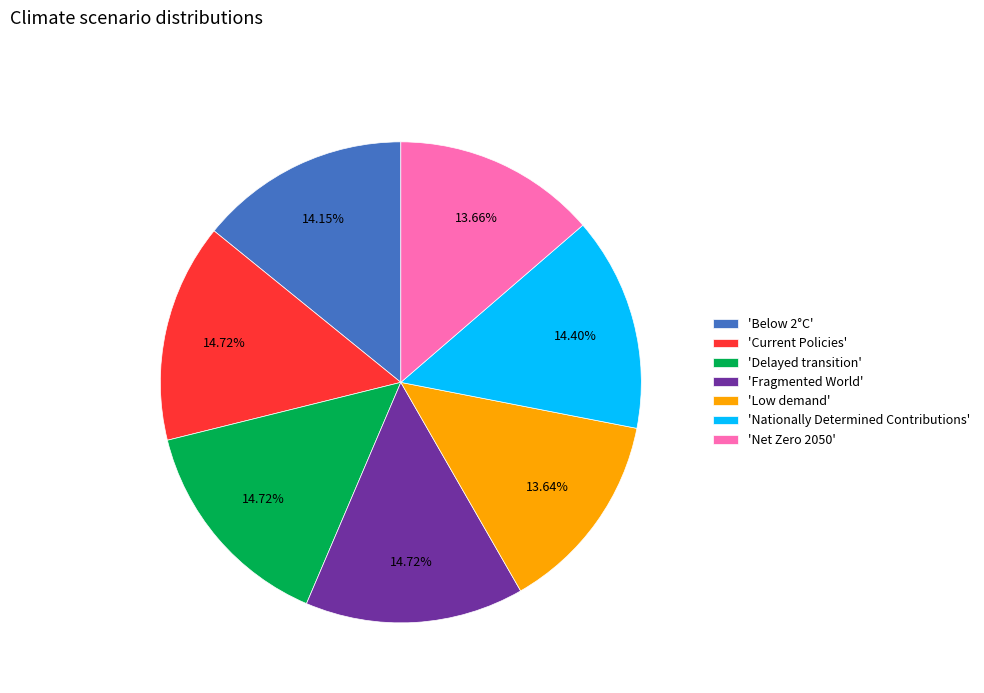

Is 'Current Policies' the majority of the pie?

No